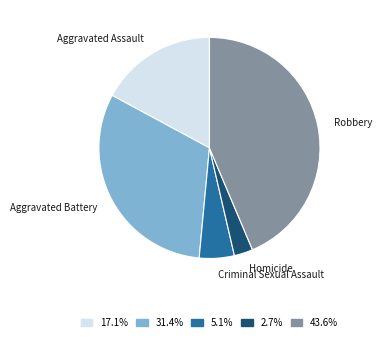

Which slice is the smallest?

Homicide